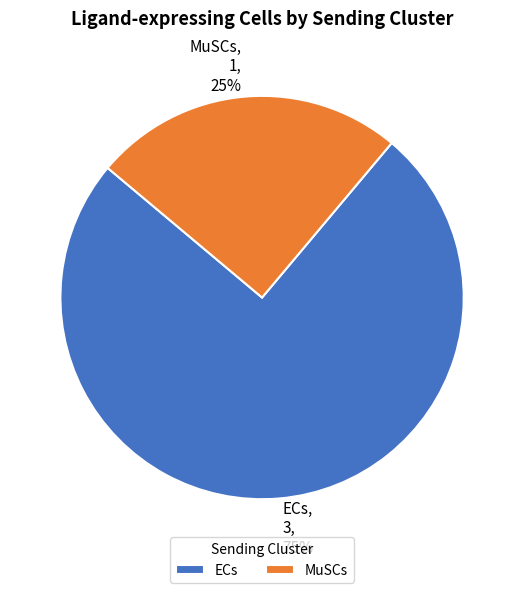

How many segments does this pie chart have?

2